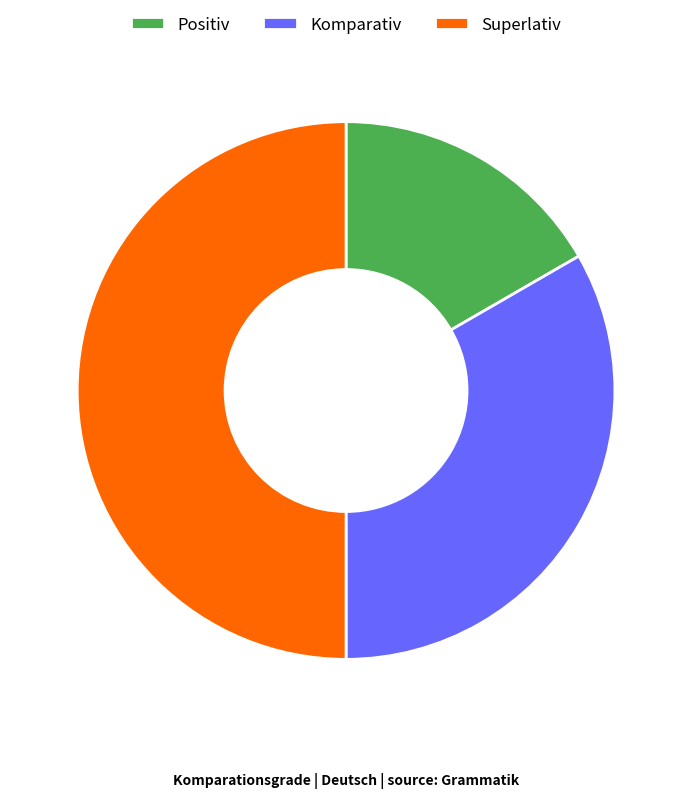

Which category has the smallest portion of the pie?

Positiv